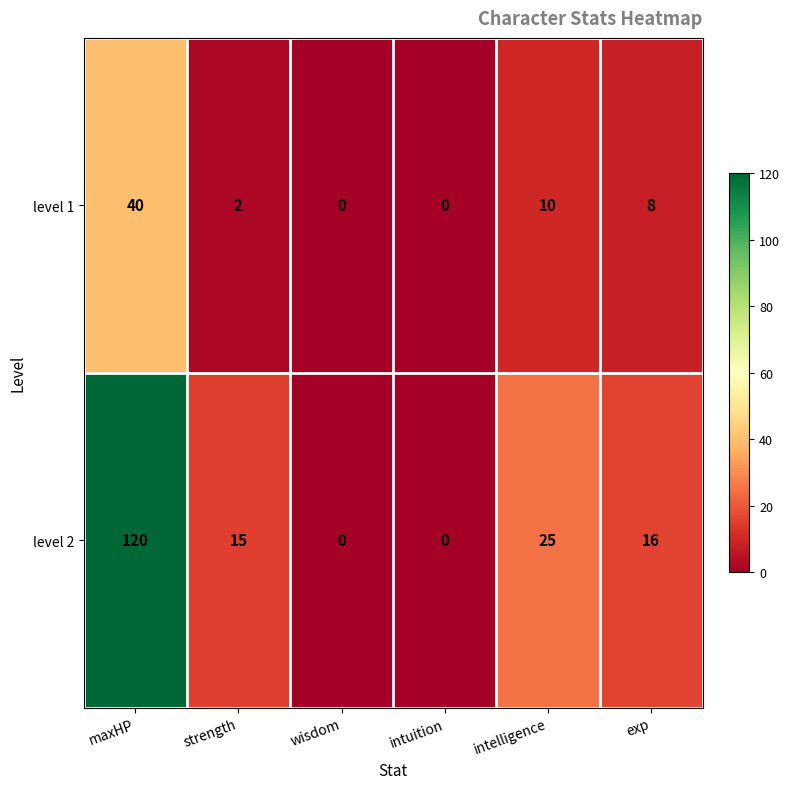

How many series are shown in this chart?

2